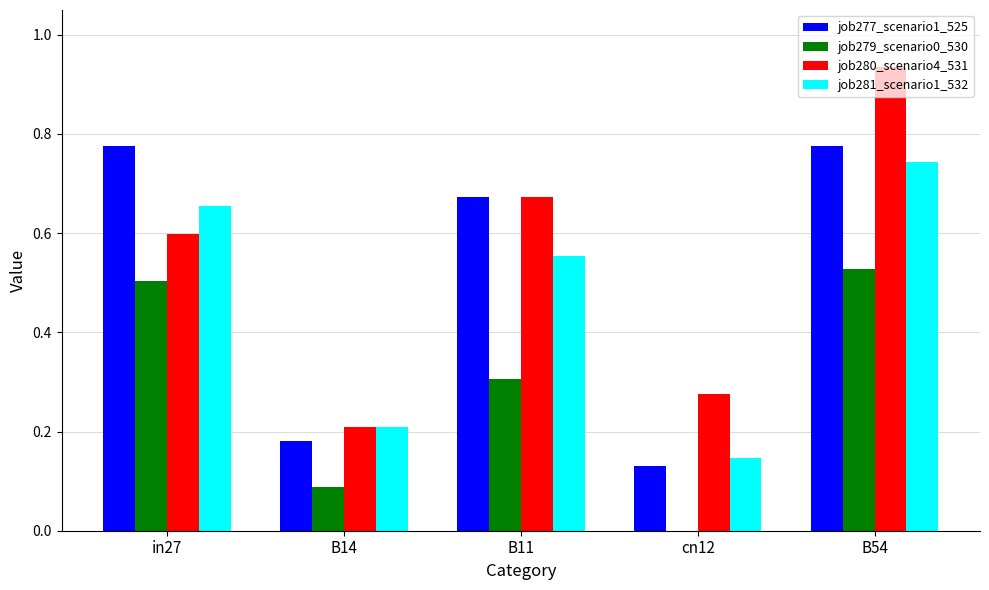

Which series changed the most between B11 and cn12?

job277_scenario1_525